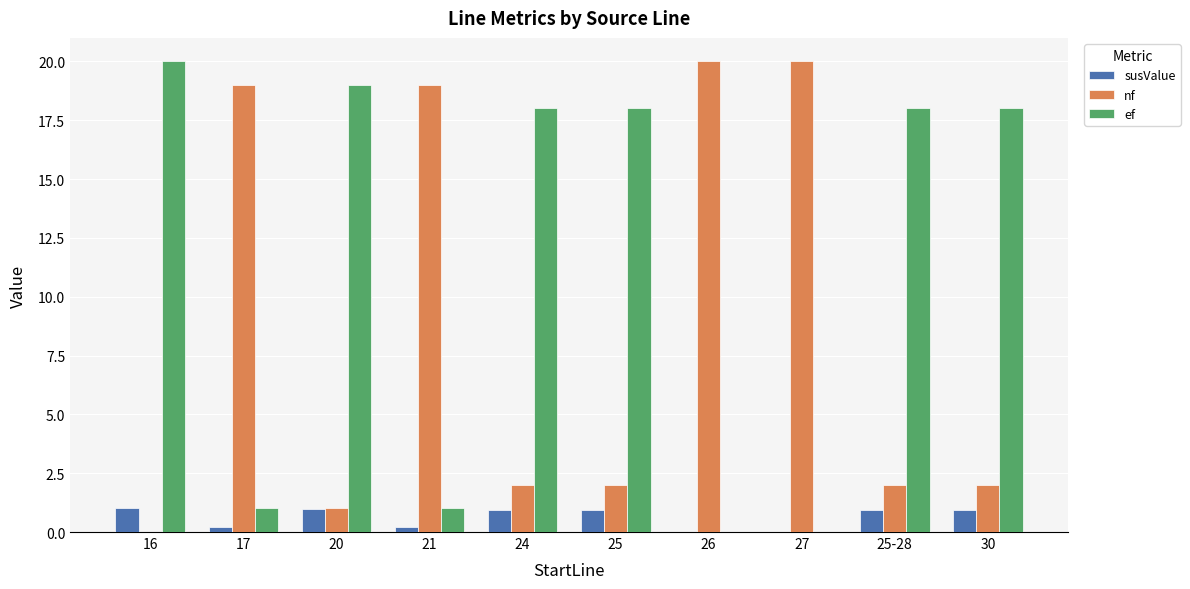

The ef series shows 18.0 at 24. True or false?

True